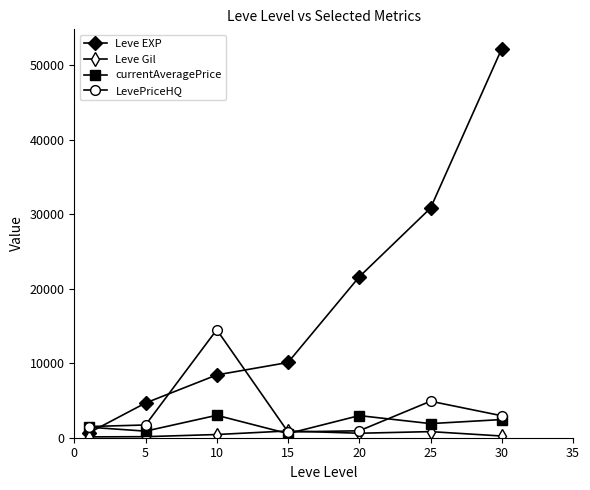

What is the value of the LevePriceHQ point at the 2nd from the left?

1710.3